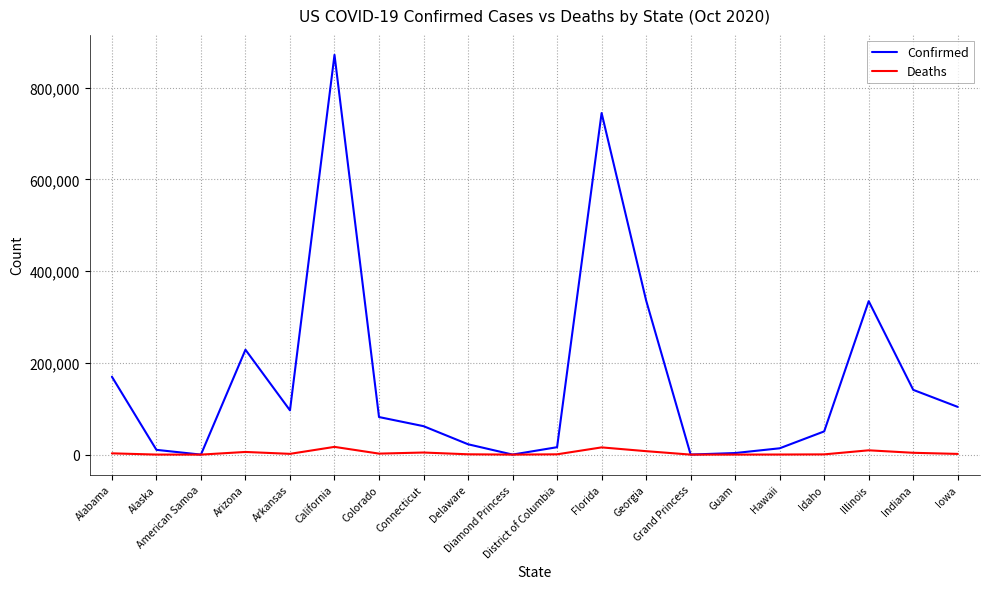

Which series has the largest range (max minus min)?

Confirmed